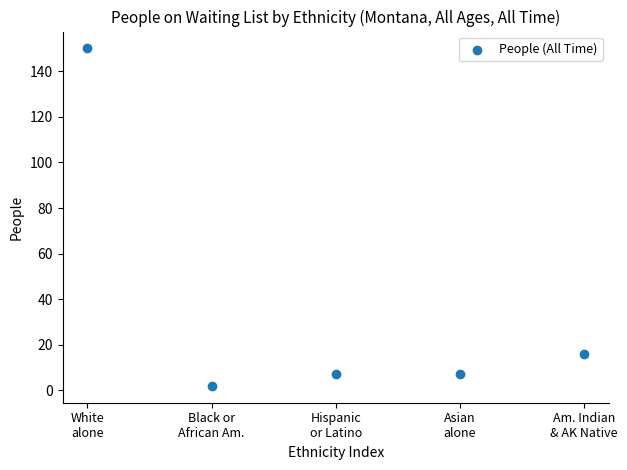

What Y value in the scatter plot is closest to 76?

16